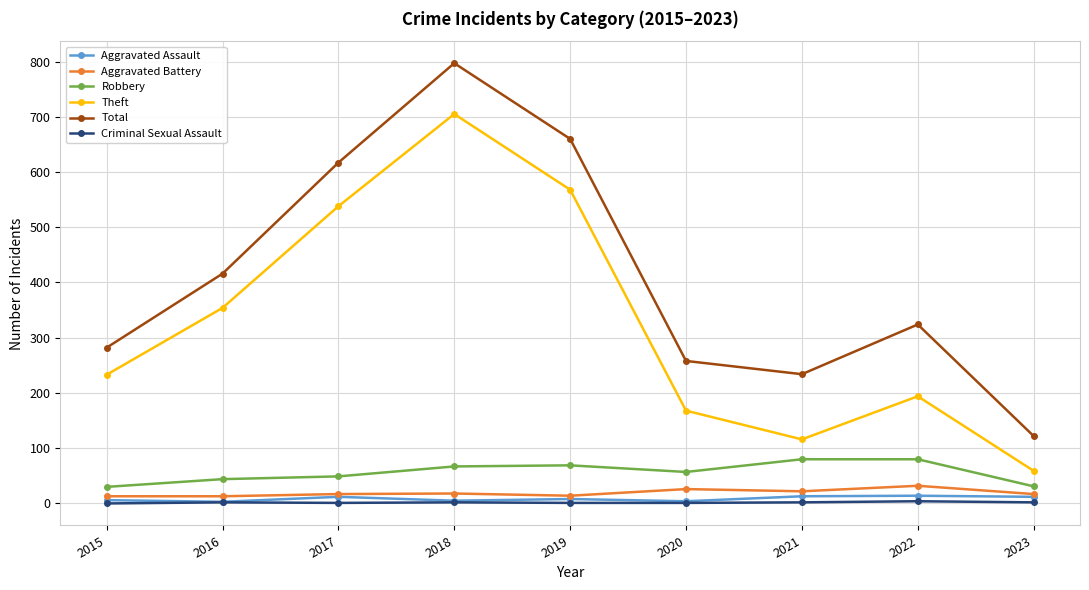

What is the greatest value displayed?

797